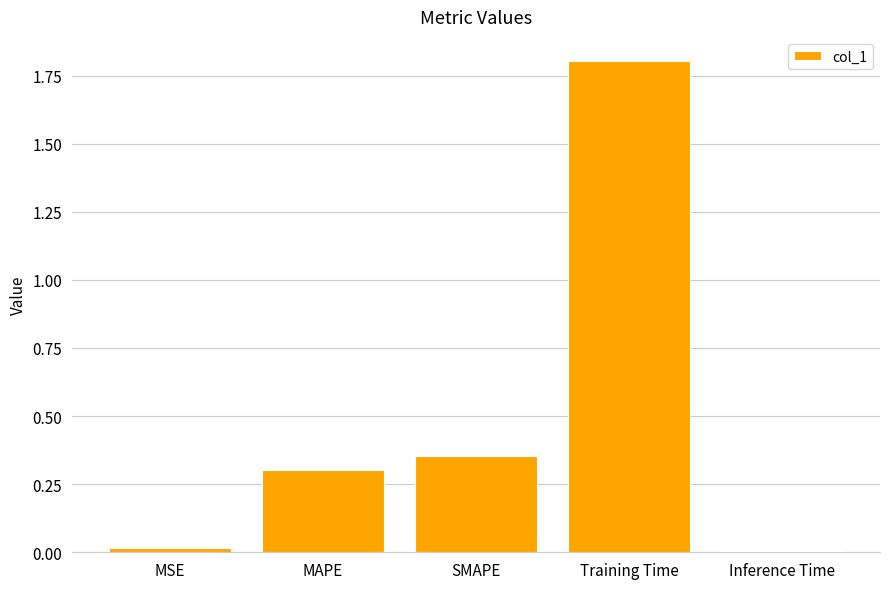

True or false: the data shows 0.2 at MAPE.

False